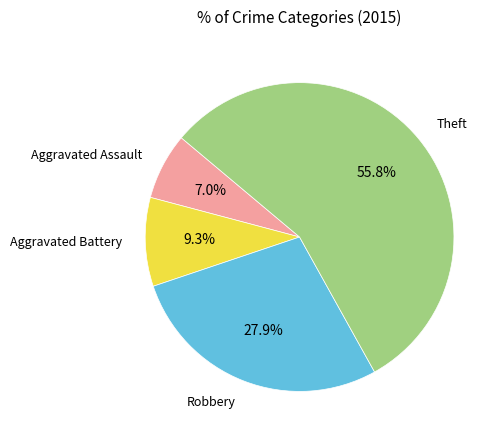

Does any single category account for the majority?

Yes